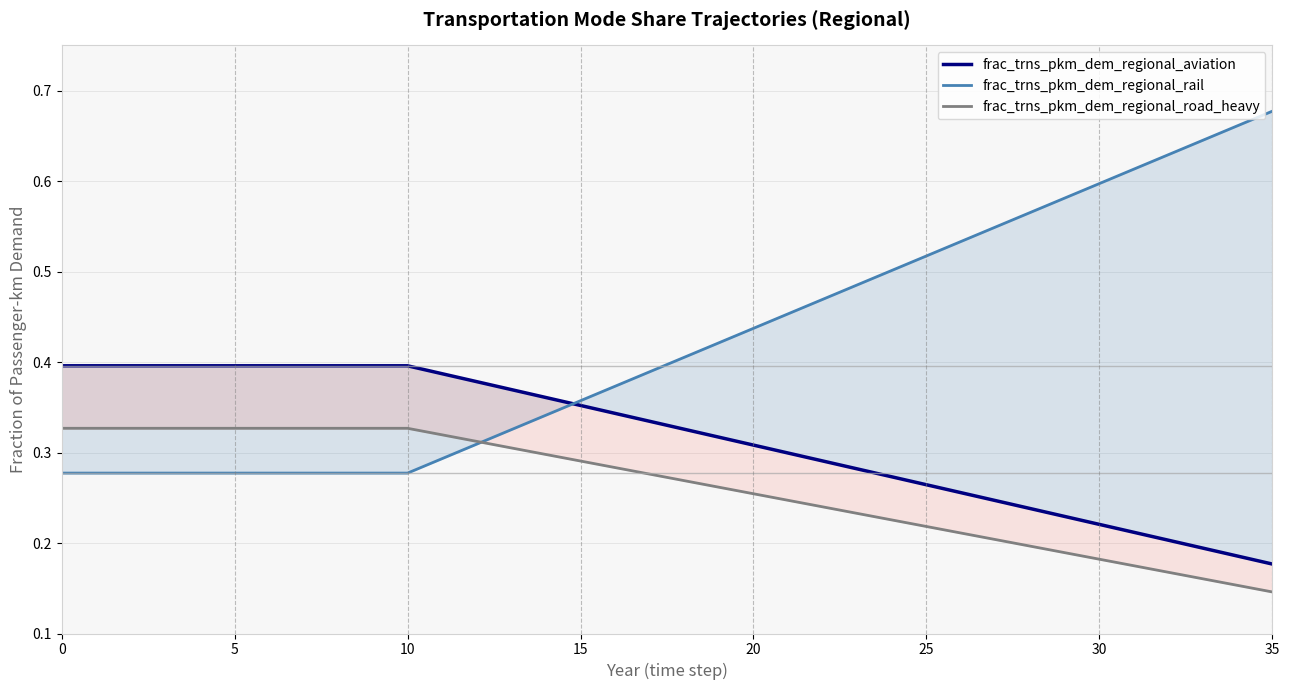

How many frac_trns_pkm_dem_regional_road_heavy values are between 0 and 1?

36